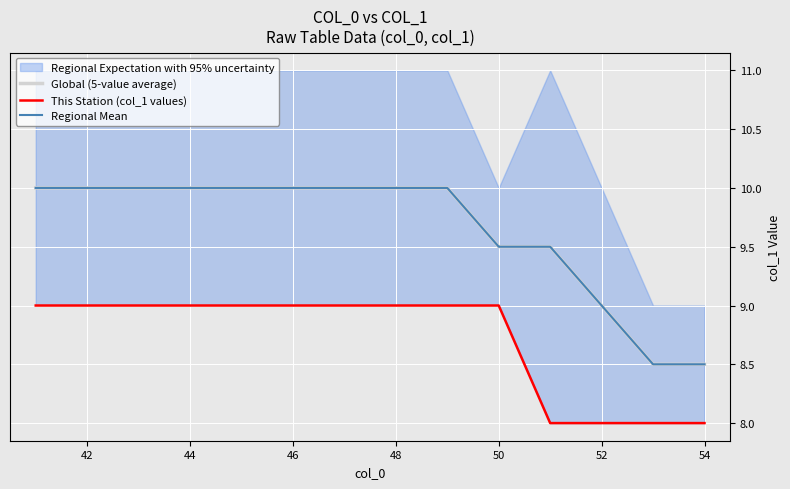

Rank the series by their maximum value, from highest to lowest.

Global (5-value average), Regional Mean, This Station (col_1 values)